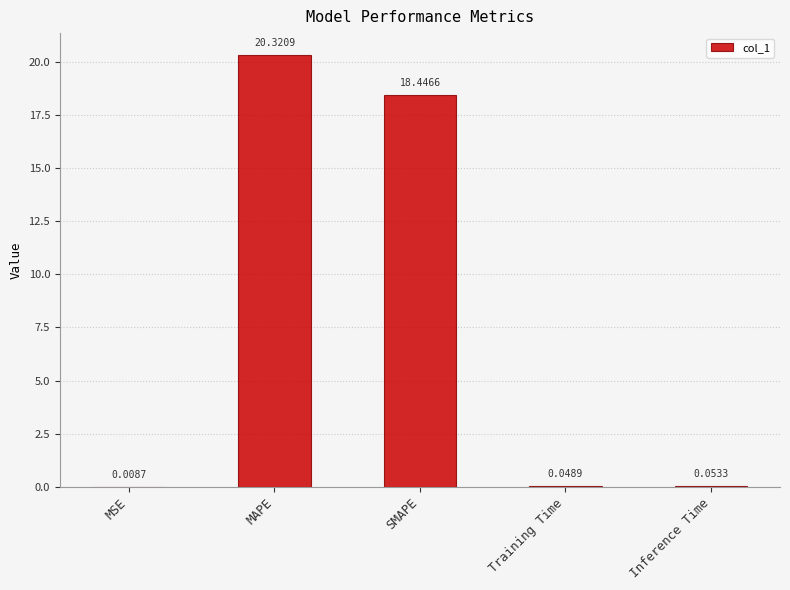

What is the sum of all values?

38.9